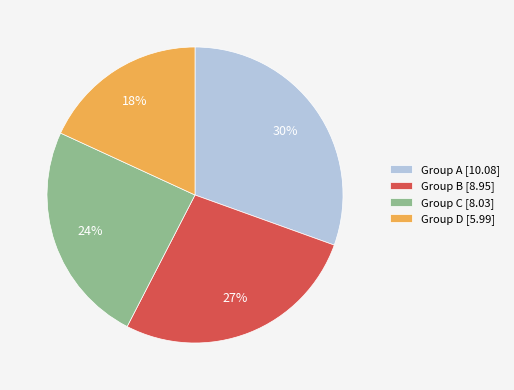

Approximately how many times larger is the value at Group D [5.99] compared to Group B [8.95]?

0.7